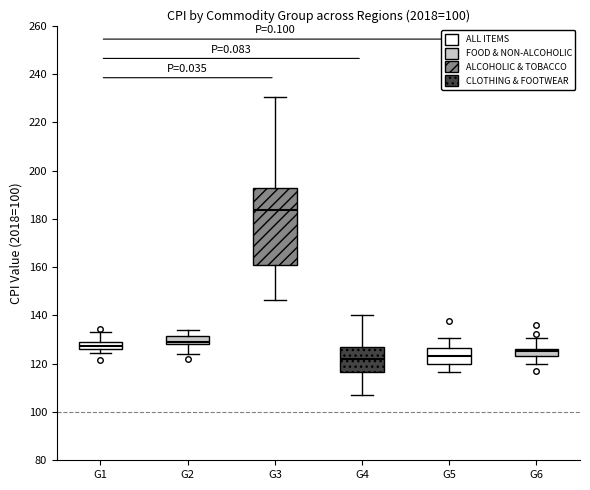

Which box has the highest median line?

G3